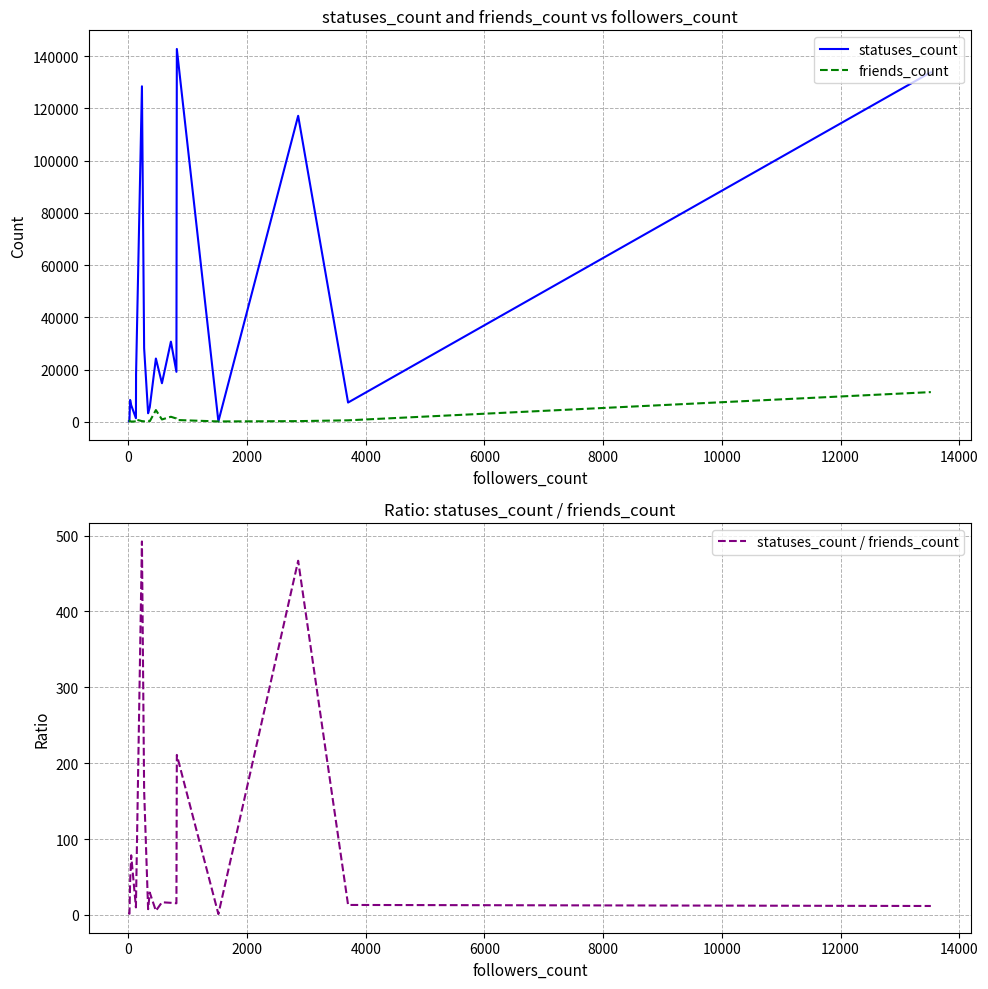

What is the maximum value for friends_count?

11366